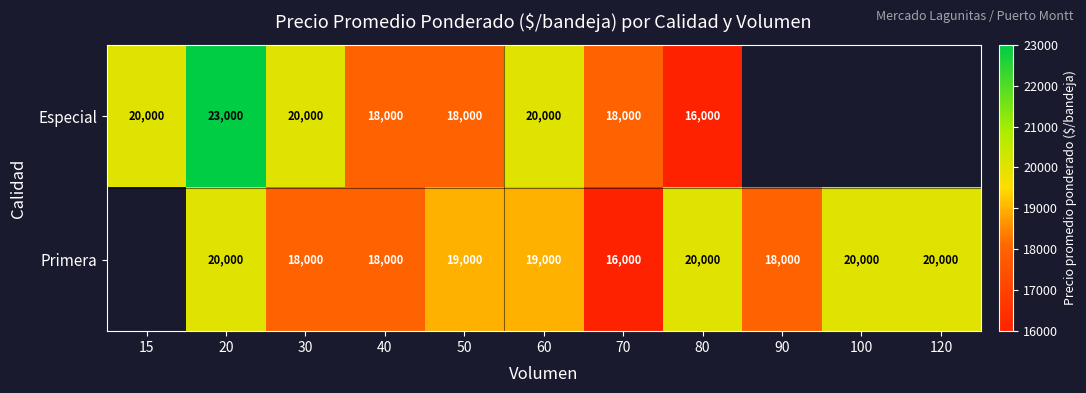

Is the value of Especial at 40 greater than the value of Primera at 120?

No